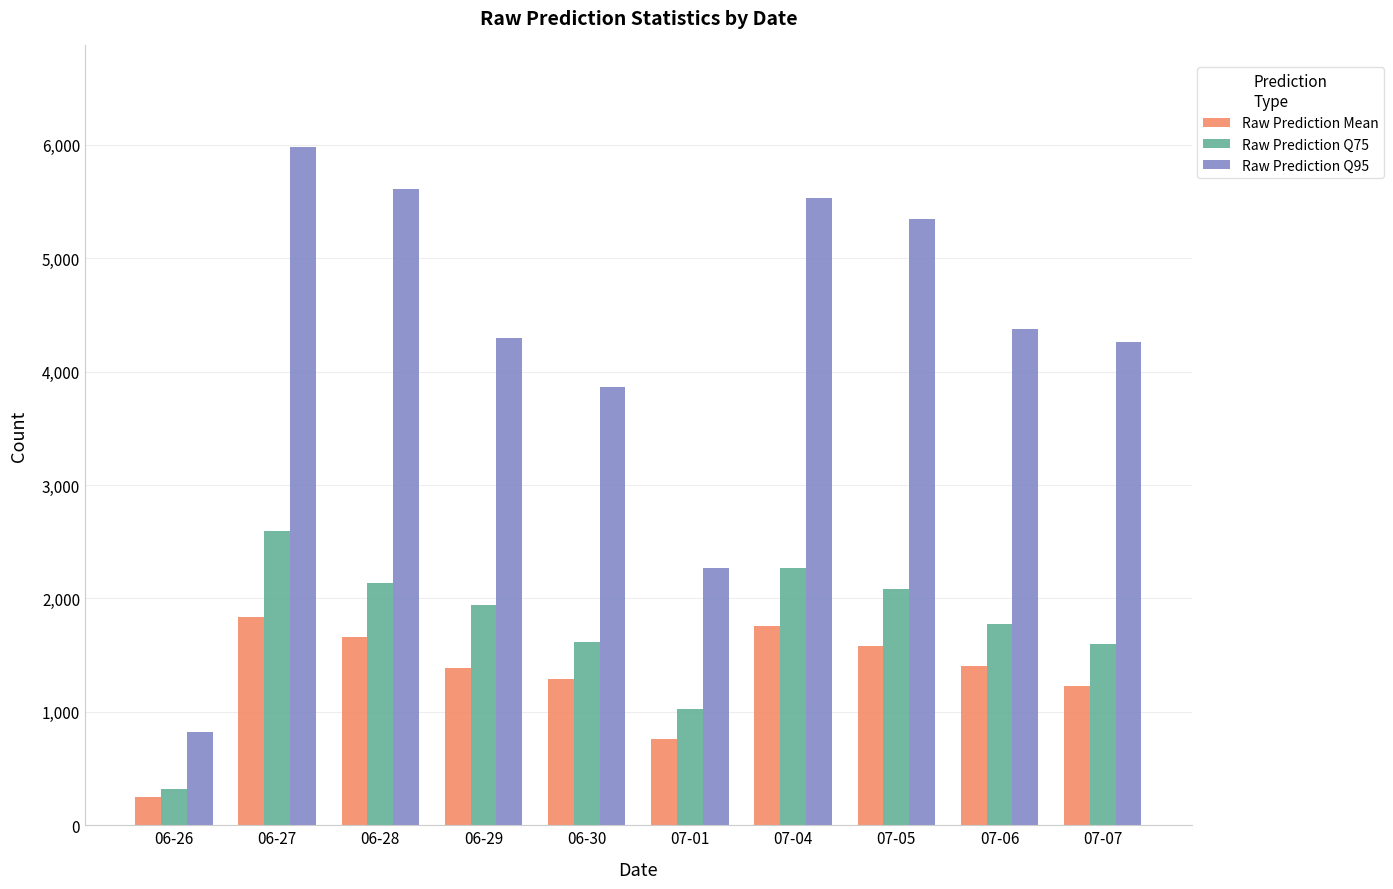

Which series changed the most between 06-28 and 07-07?

Raw Prediction Q95